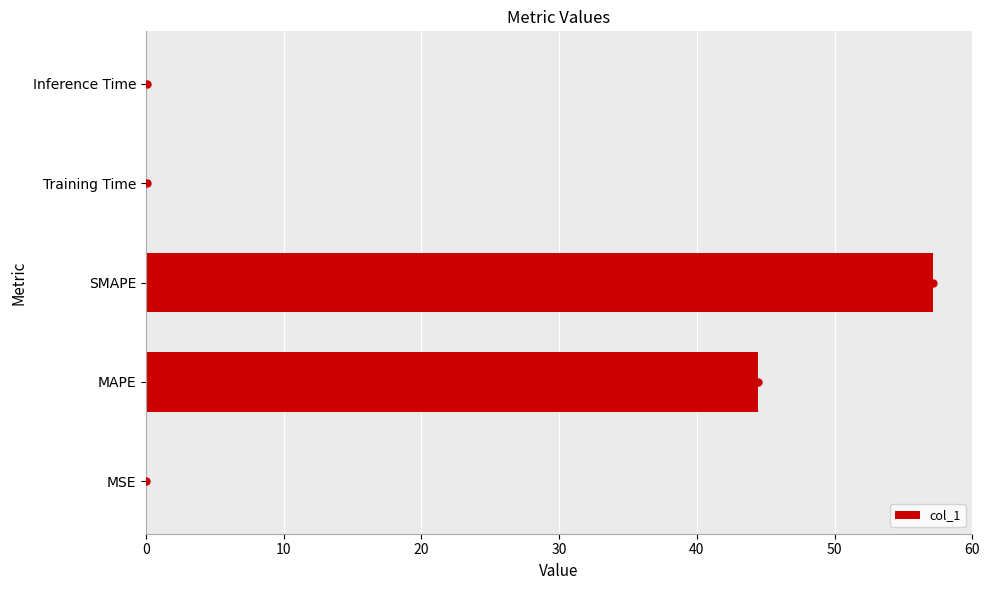

Is it true that the value at SMAPE is 57.1?

True